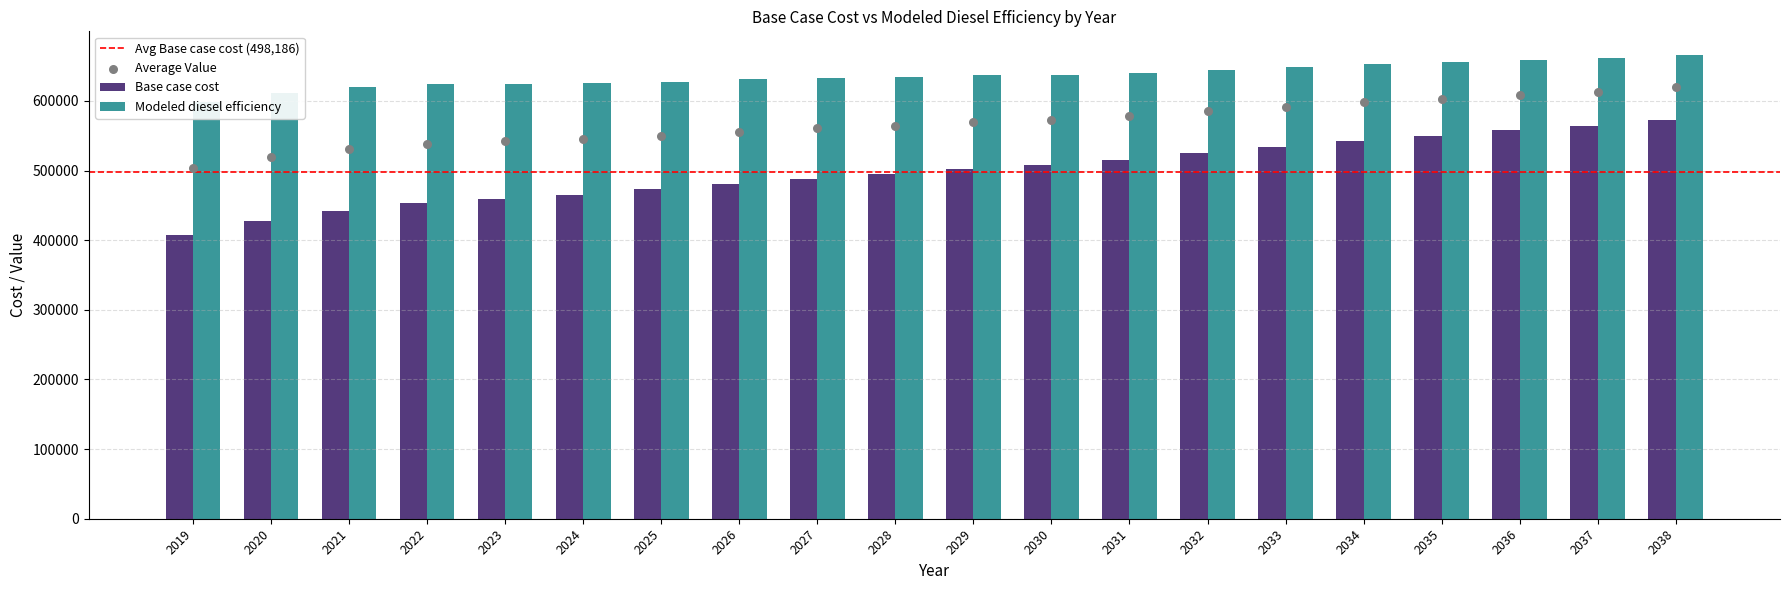

What is the total value across all series at 2032?

1170025.8